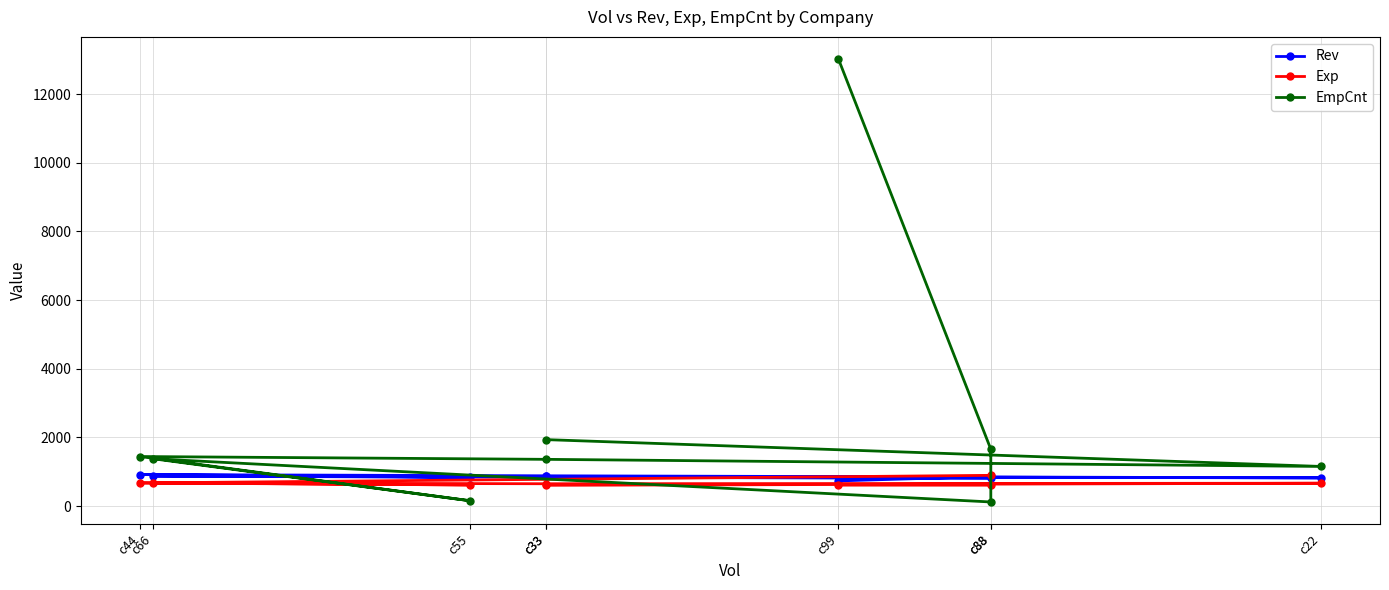

At which label is EmpCnt closest to 6571?

c33